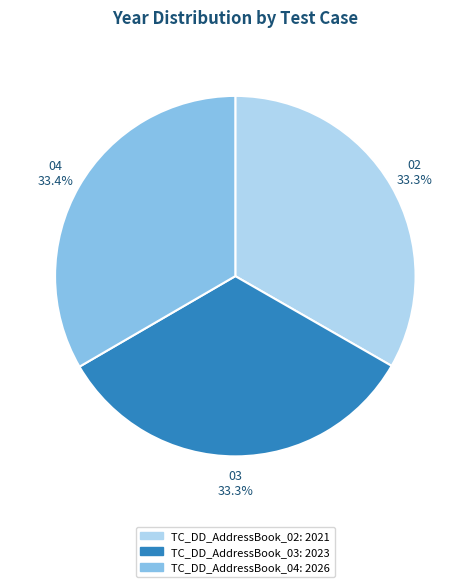

Is there any slice that represents more than half of the pie?

No